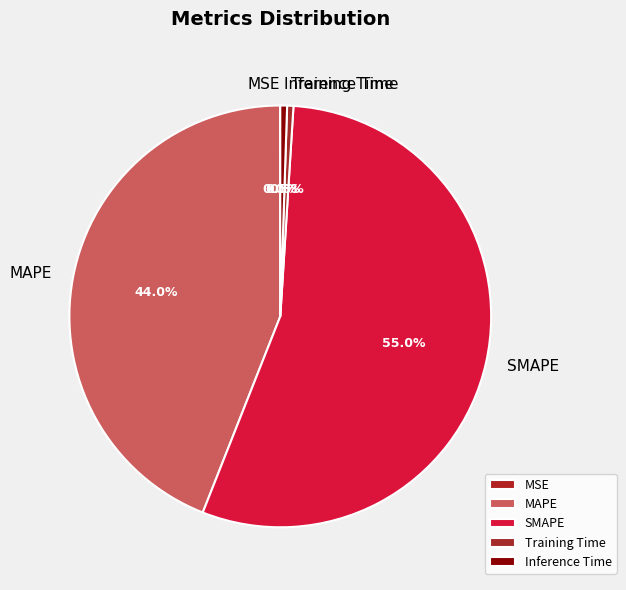

Which category accounts for the majority?

SMAPE